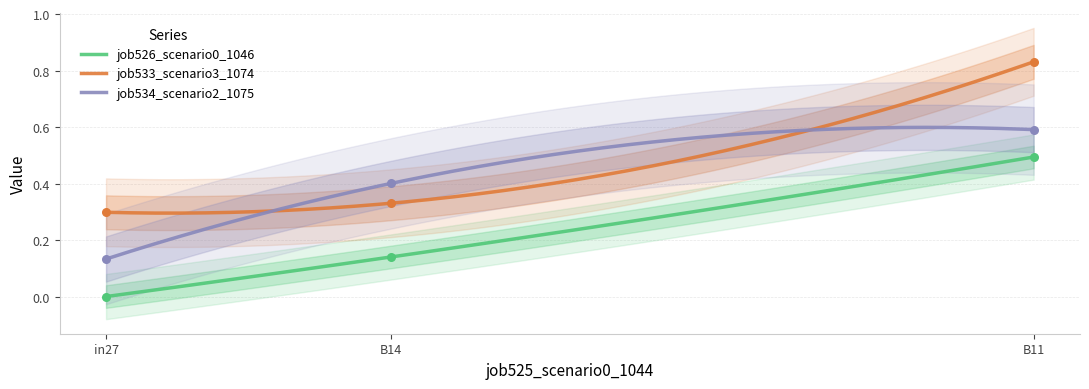

Is the value of job526_scenario0_1046 at B14 greater than the value of job533_scenario3_1074 at B14?

No